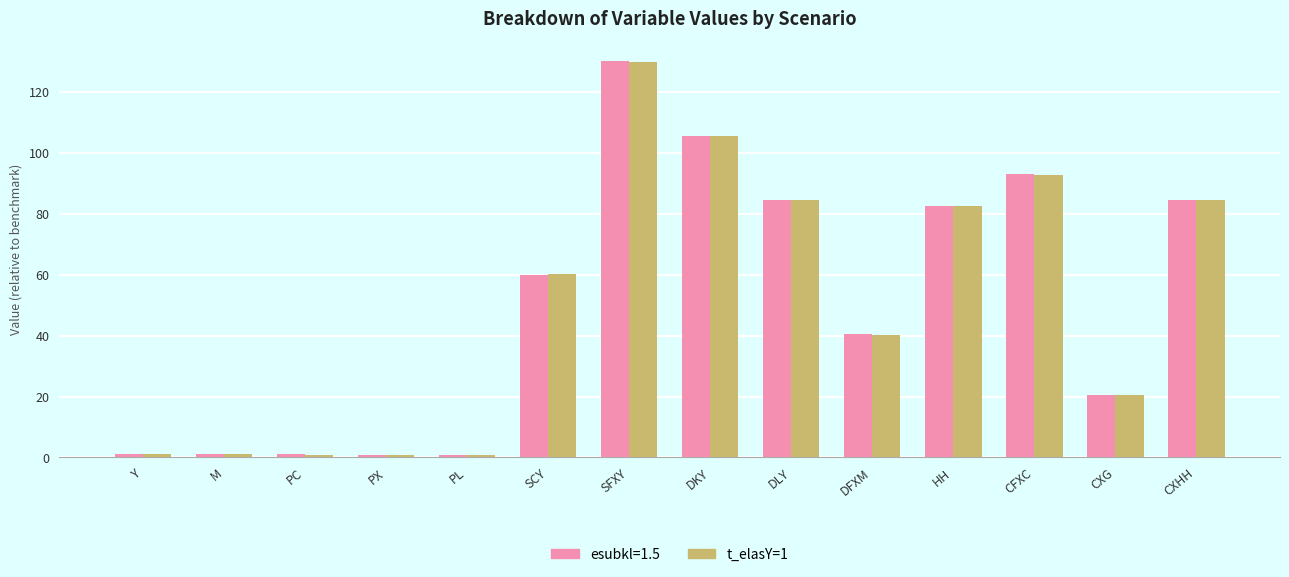

What is the maximum value shown in the chart?

130.0